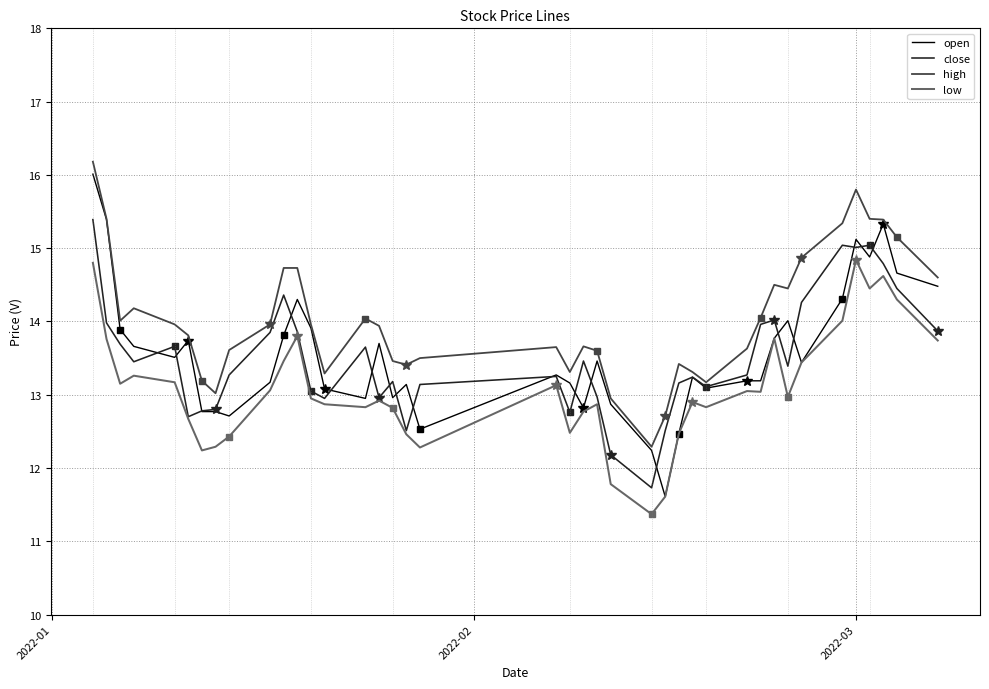

What is the label of the 4th point from the right?

2022-03-02